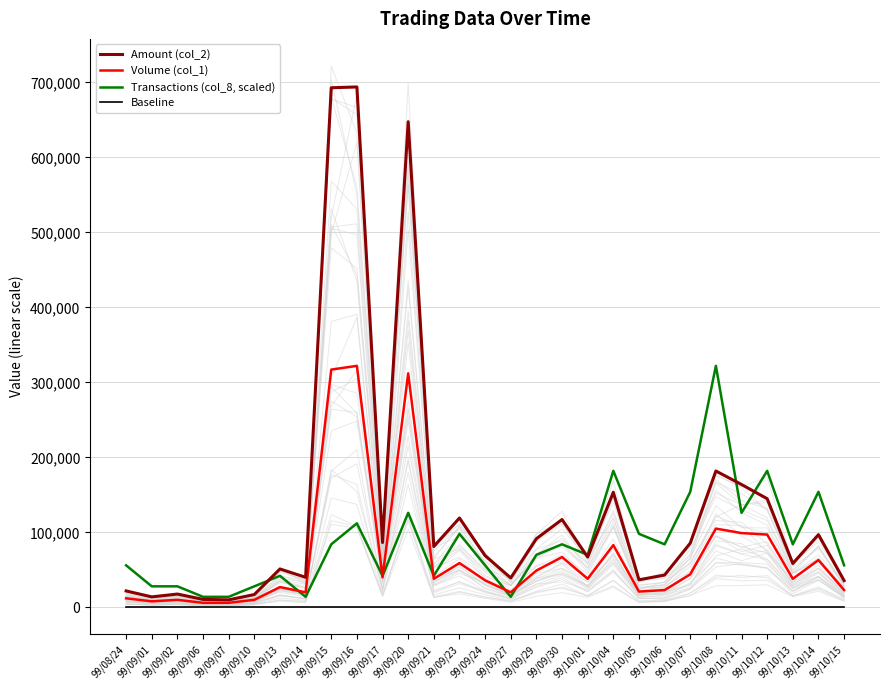

What is the spread (max minus min) of values at 99/09/01?

28000